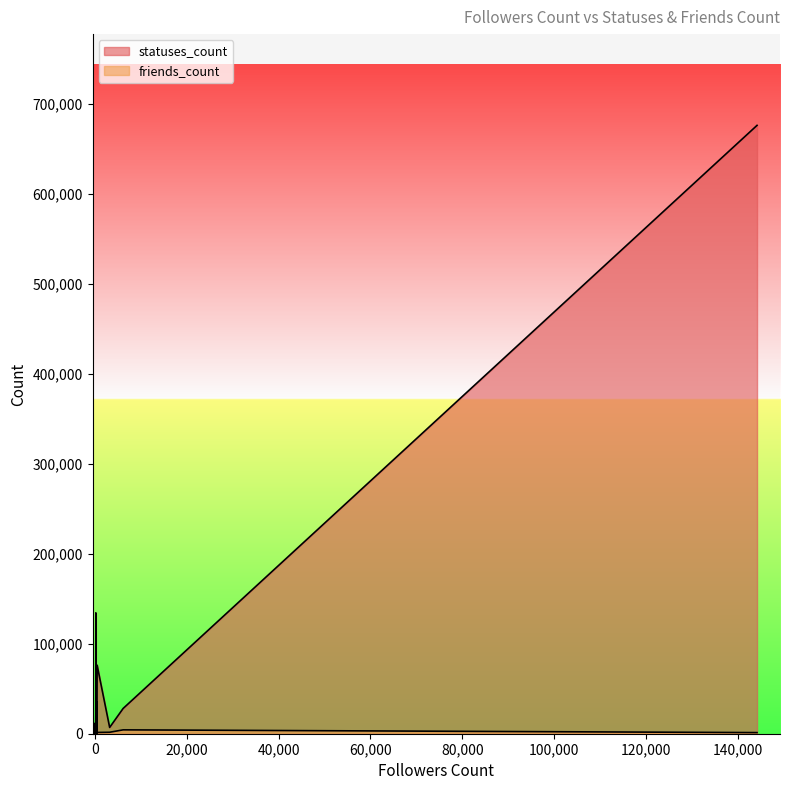

What is the lowest value of the statuses_count series?

172